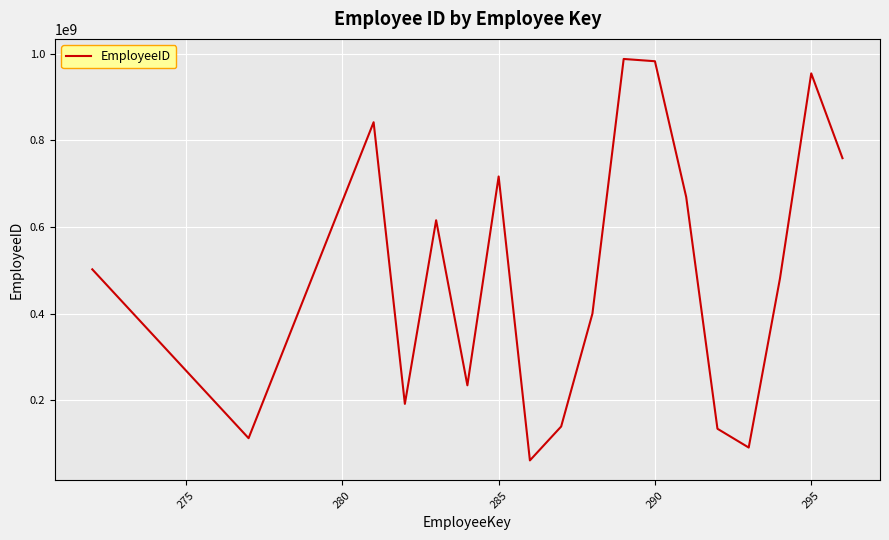

What is the difference between the maximum and minimum values?

926392605